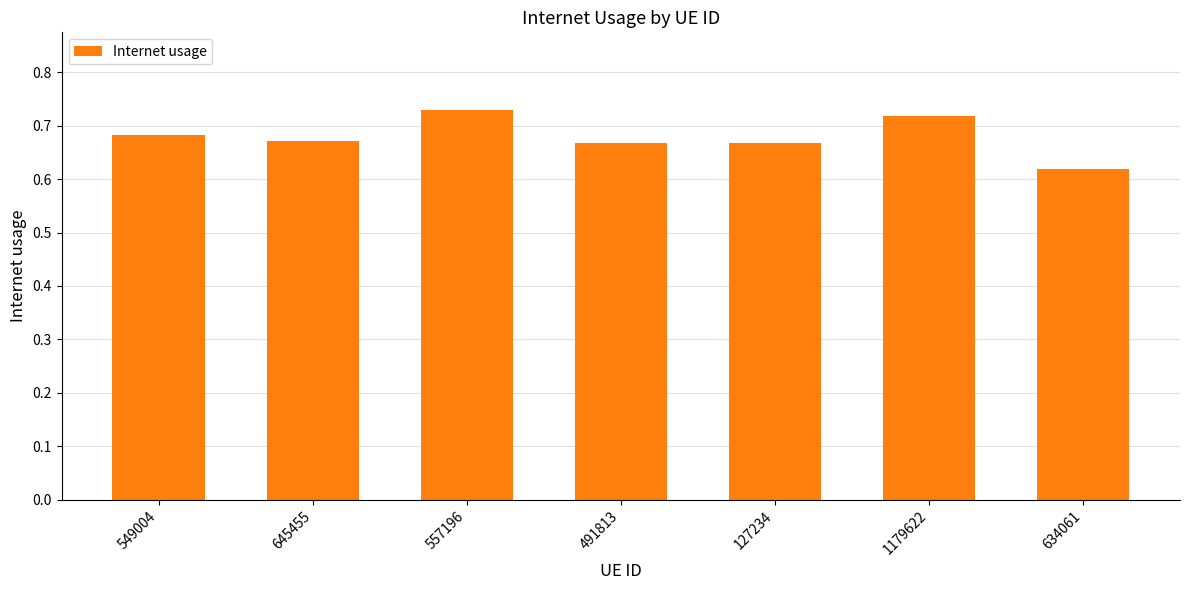

What is the label of the 4th bar from the left?

491813